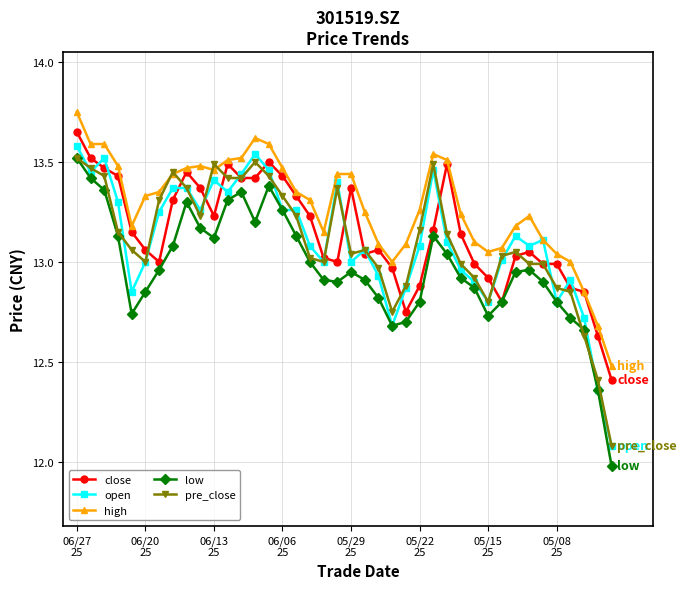

Which series has the largest total across all categories?

high